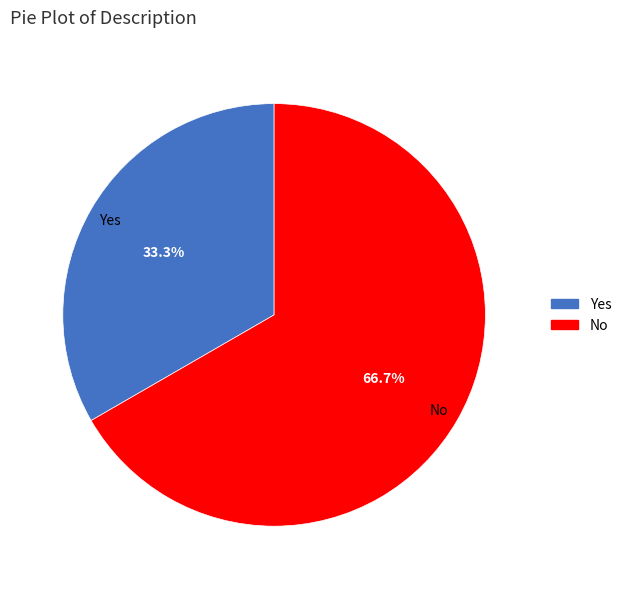

The No slice represents 67% of the pie. True or false?

True